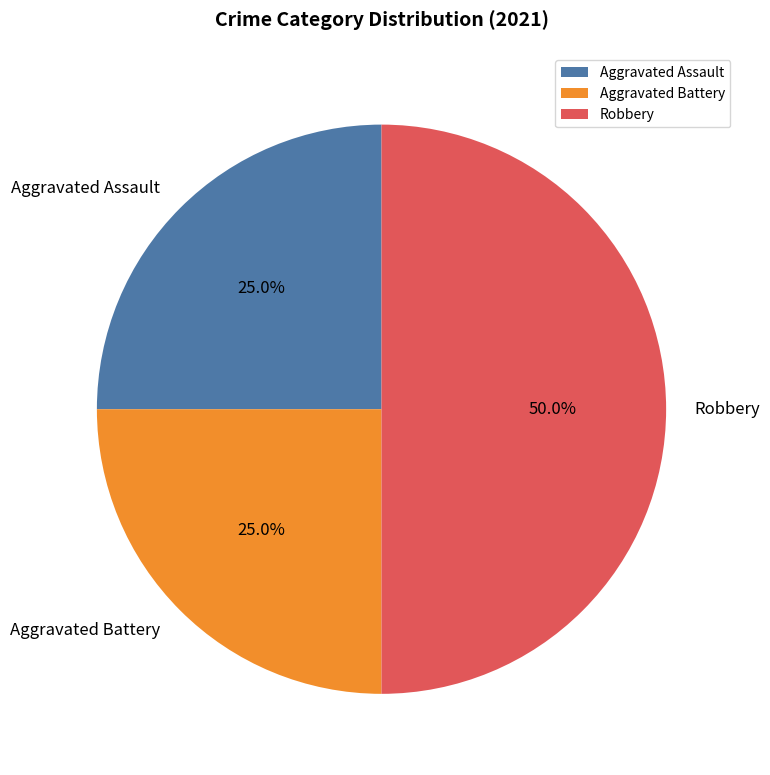

Is Aggravated Assault the majority of the pie?

No